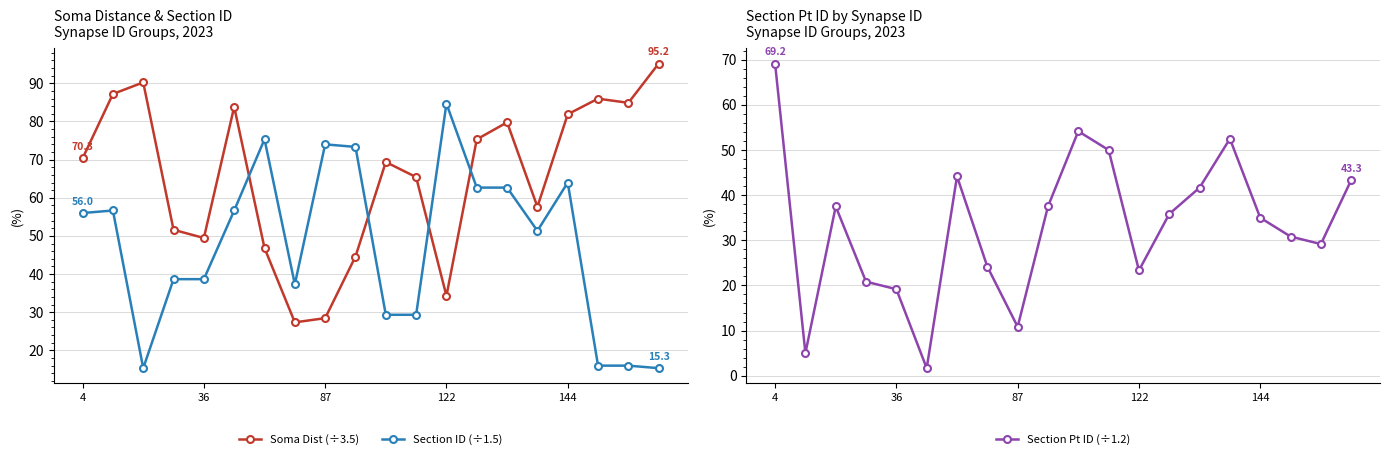

True or false: Section ID (÷1.5) has a value of 111.7 at 87.

False